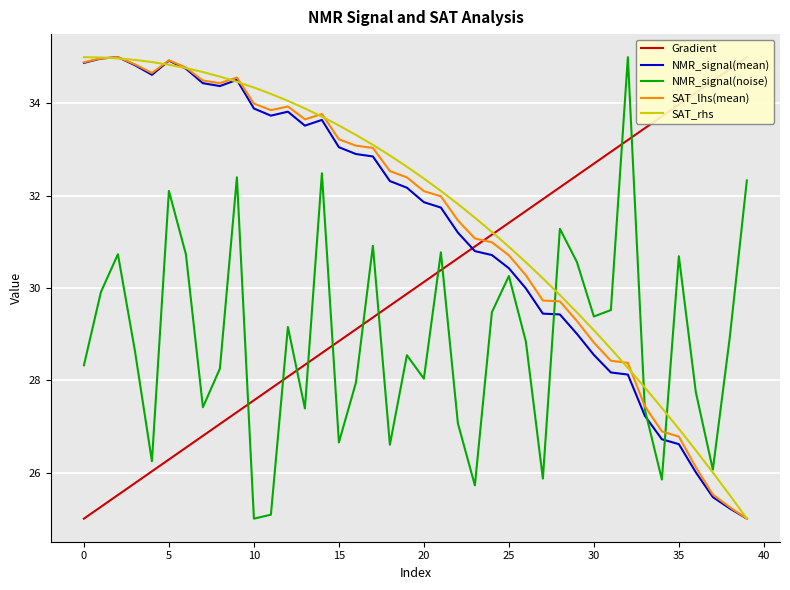

What value does the SAT_lhs(mean) series have at 28?

29.7